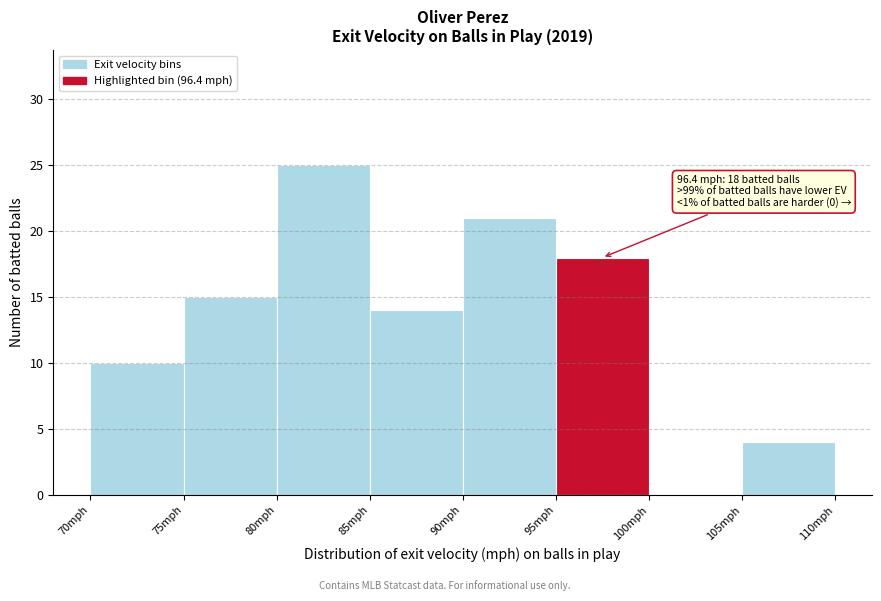

Over which range of the x-axis is the bar tallest?

80 to 85